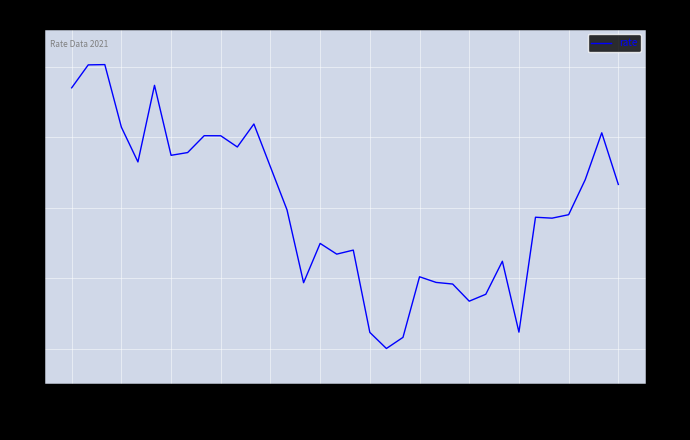

The value at 2021-10-13 is 0.3. True or false?

False